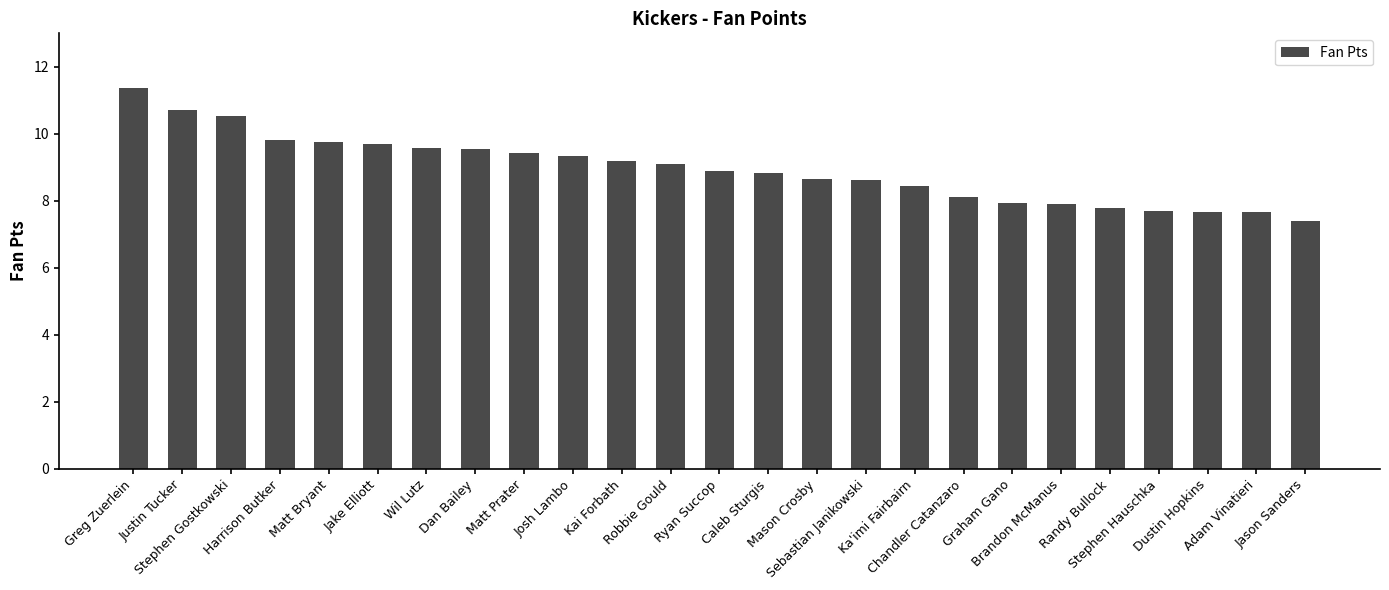

True or false: the data shows 2.9 at Adam Vinatieri.

False